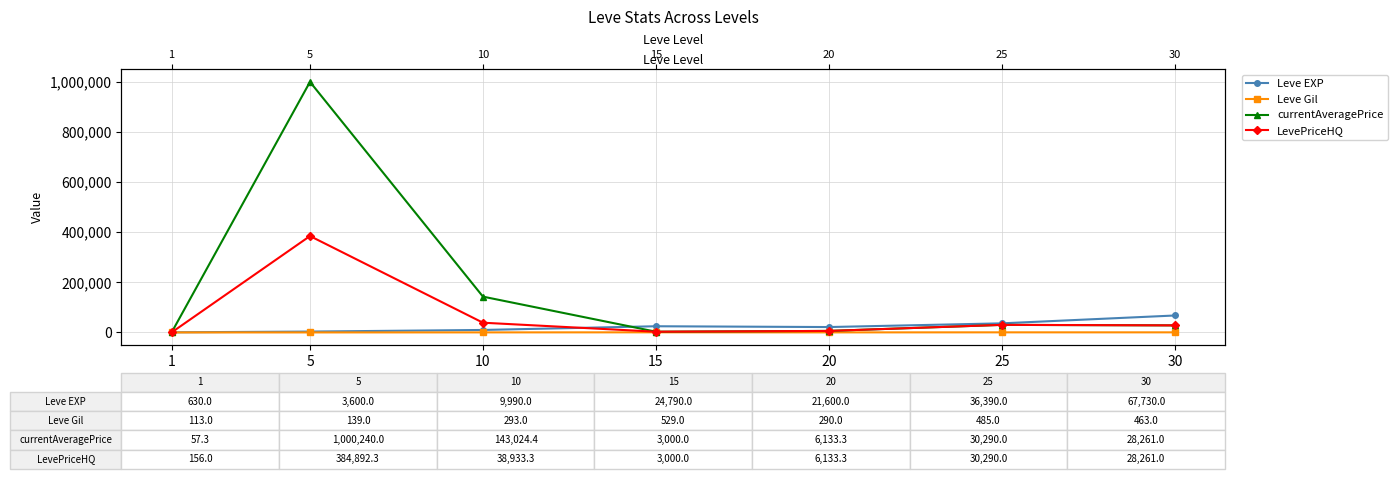

Reading right to left, what are all the values shown in this chart?

Leve EXP: 30=67730.0	25=36390.0	20=21600.0	15=24790.0	10=9990.0	5=3600.0	1=630.0
Leve Gil: 30=463.0	25=485.0	20=290.0	15=529.0	10=293.0	5=139.0	1=113.0
currentAveragePrice: 30=28261.0	25=30290.0	20=6133.3	15=3000.0	10=143024.4	5=1000240.0	1=57.3
LevePriceHQ: 30=28261.0	25=30290.0	20=6133.3	15=3000.0	10=38933.3	5=384892.3	1=156.0